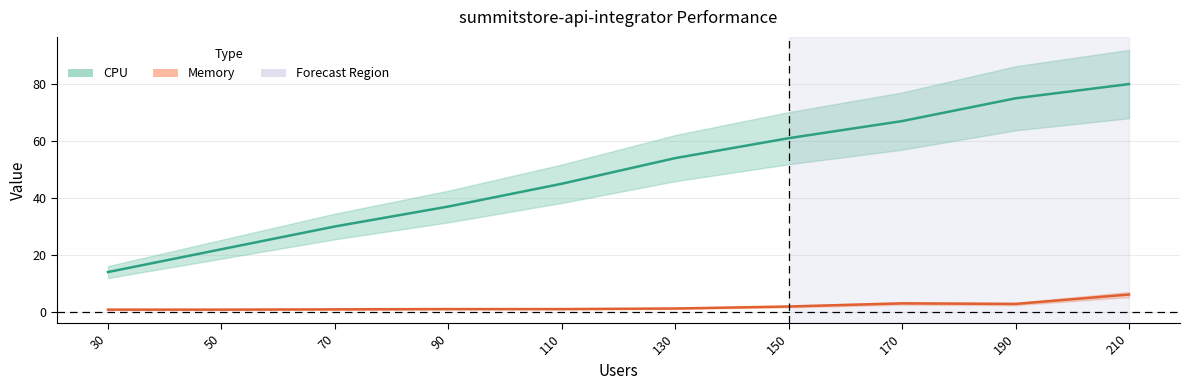

What is the difference between the maximum and second lowest values in the CPU series?

58.0